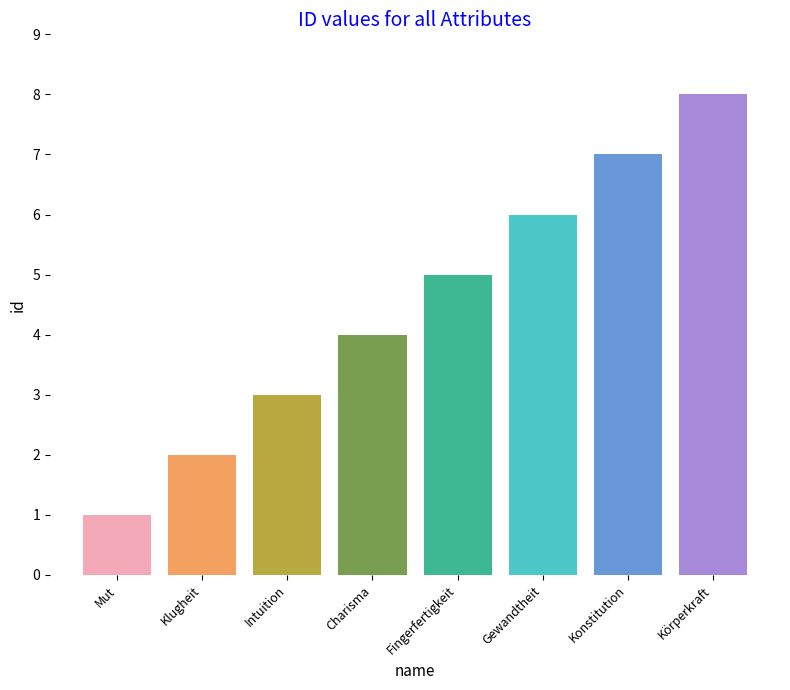

Count the number of categories in the chart.

8